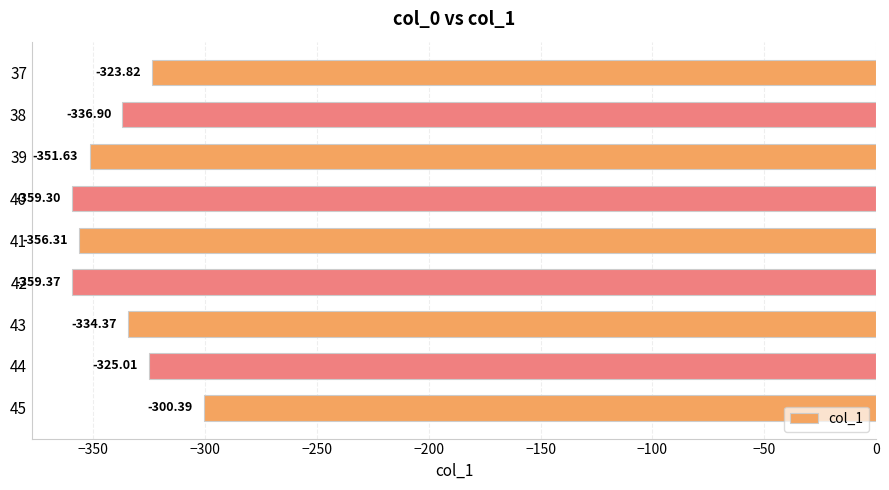

What is the difference between the second highest and minimum values?

35.6